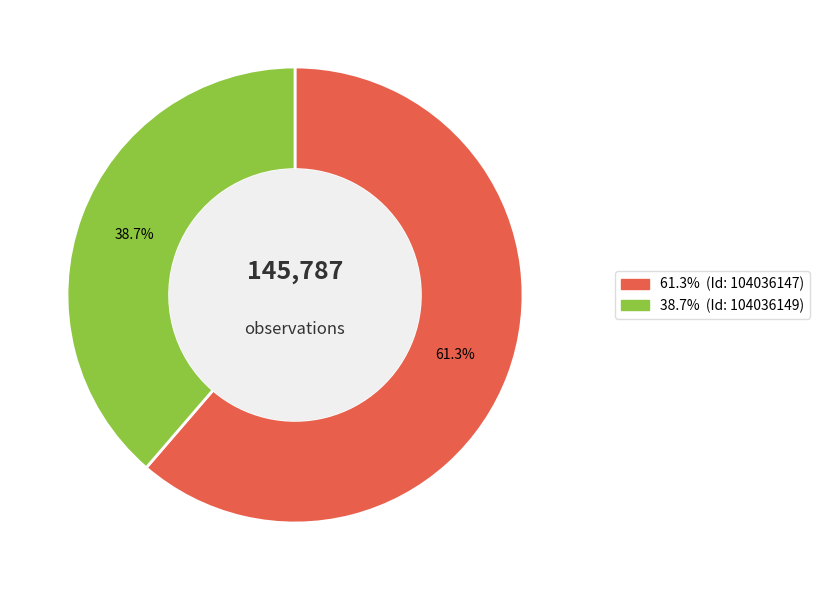

Is there a majority slice in this chart?

Yes